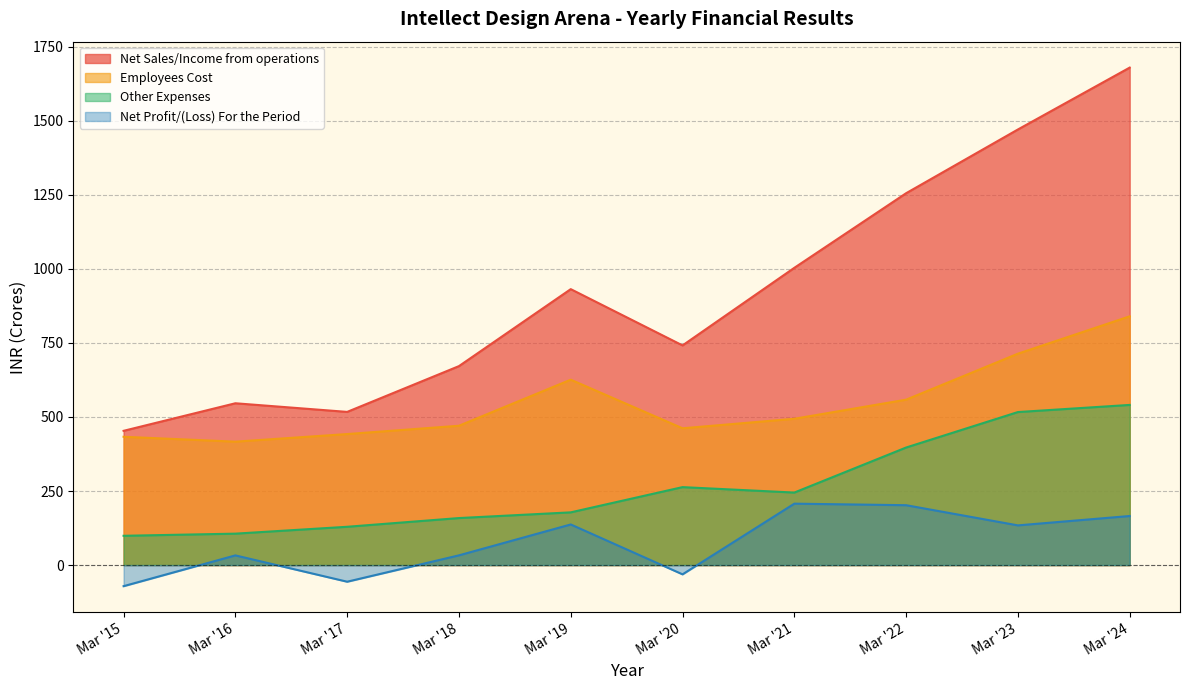

True or false: Net Sales/Income from operations and Employees Cost intersect in this chart.

False